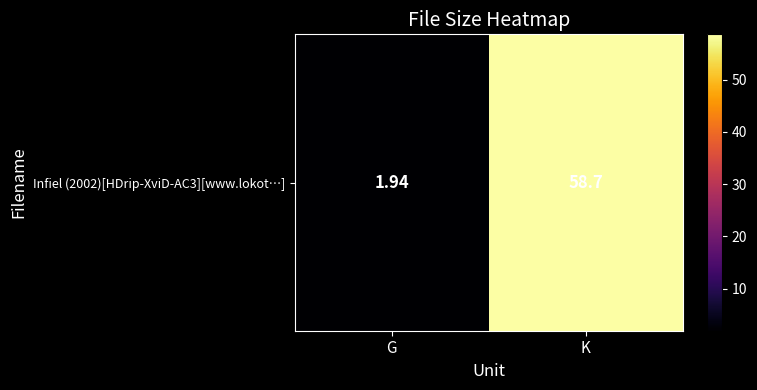

What is the change in value from G to K?

+56.8